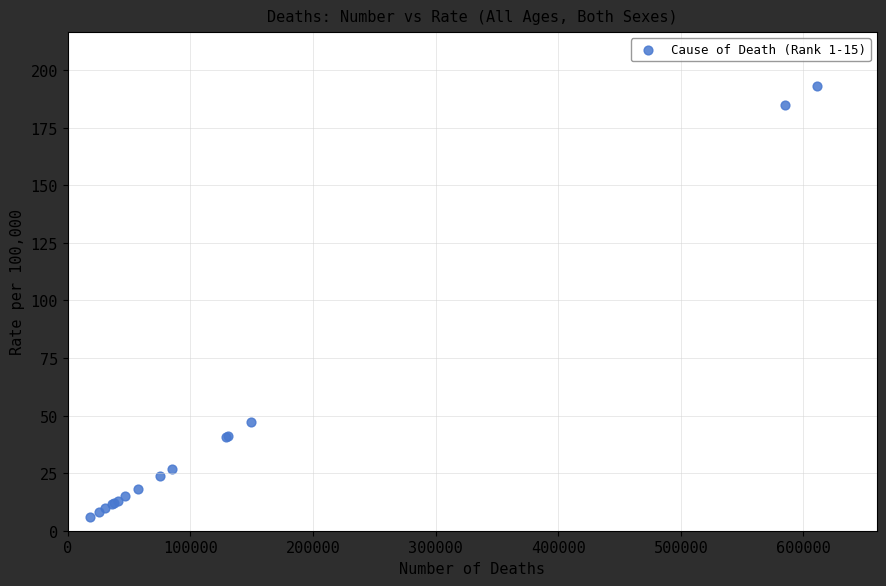

What Y value in the scatter plot is closest to 99?

47.2